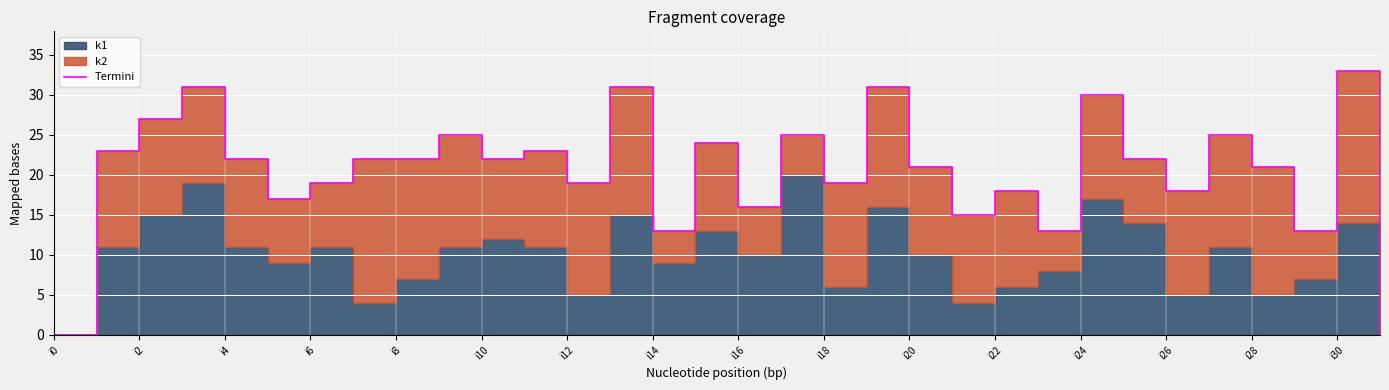

What position from the right is 31?

1